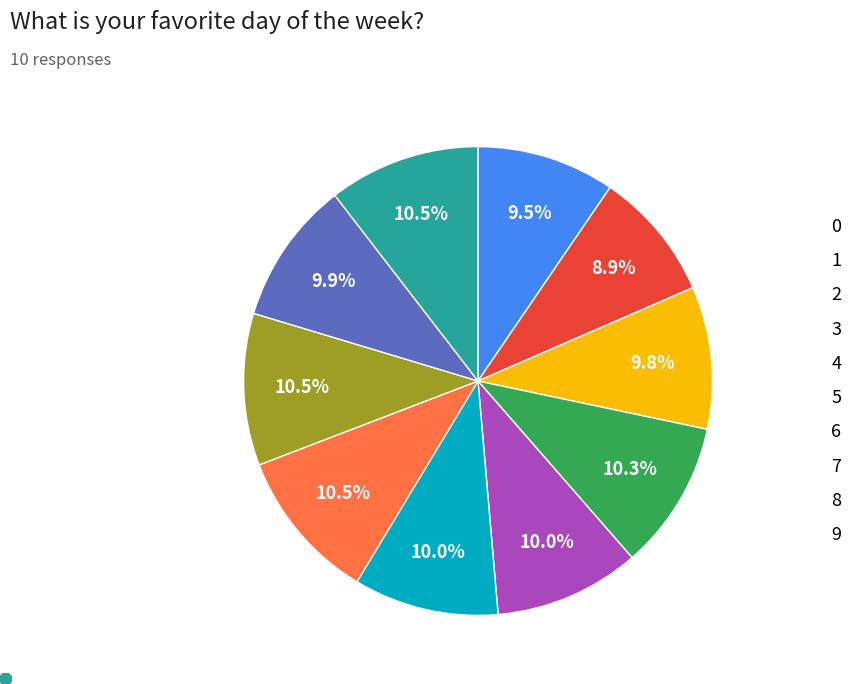

How much of the chart is everything except 5?

90.0%